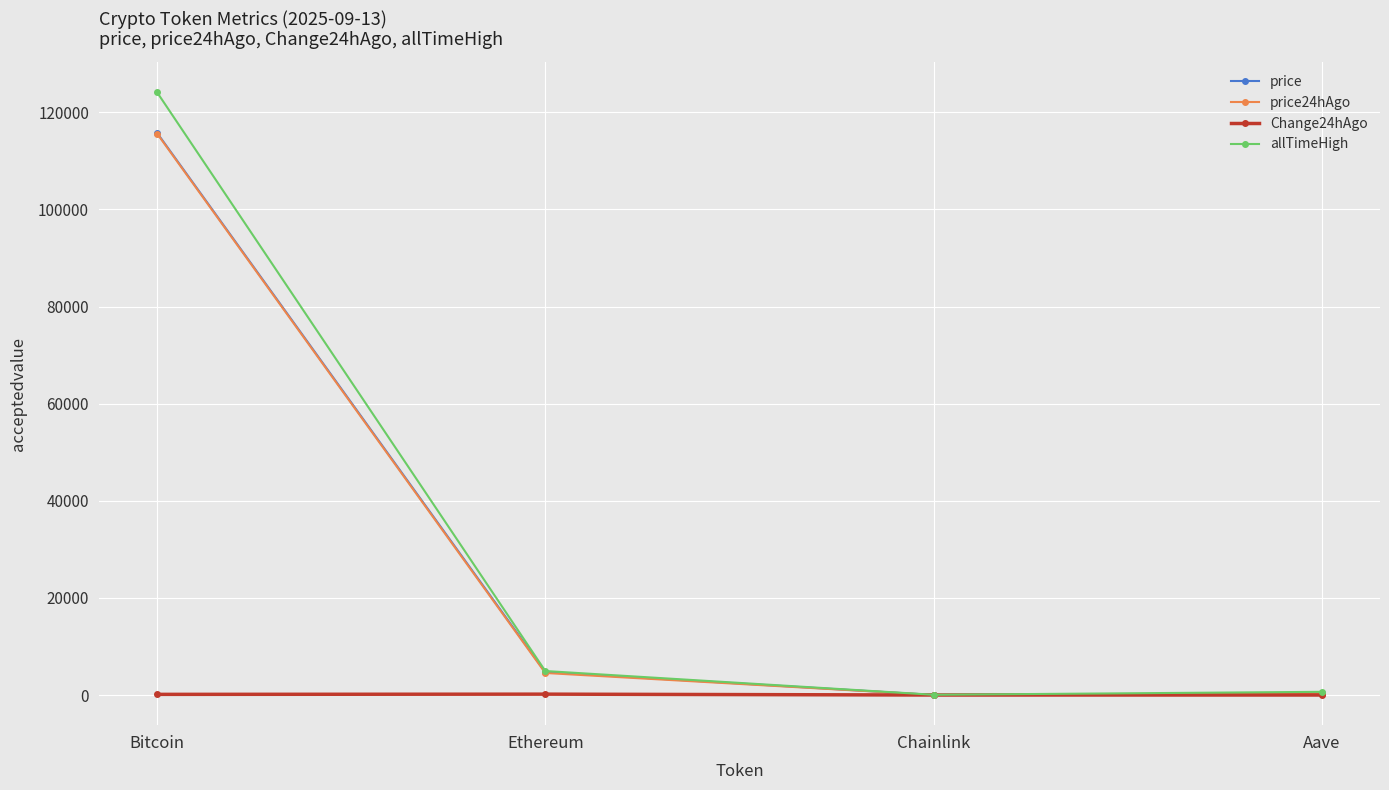

Which series has the widest spread of values?

allTimeHigh